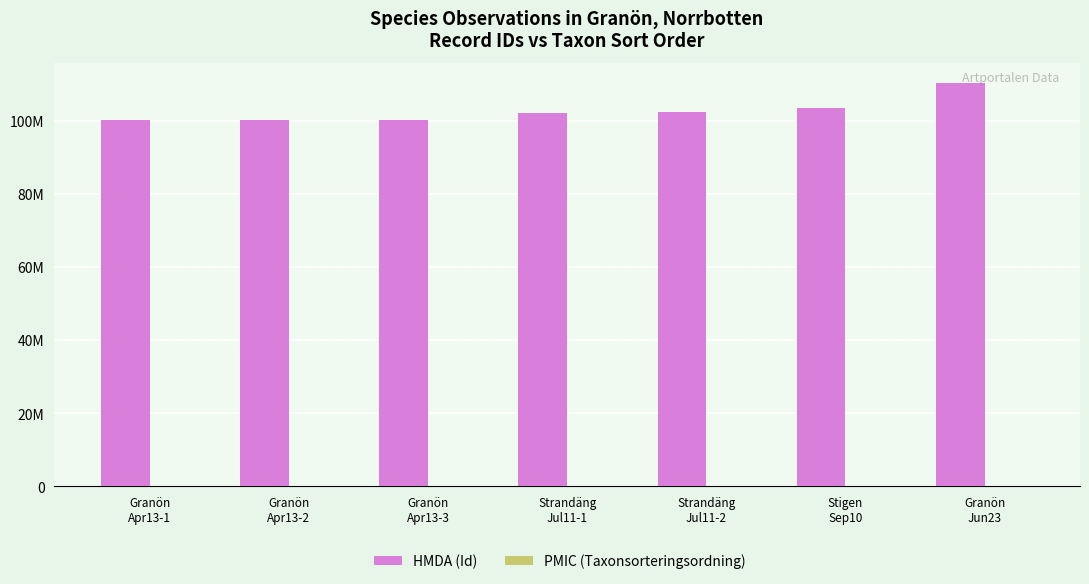

Where is PMIC (Taxonsorteringsordning) nearest to the value 79789?

Stigen
Sep10